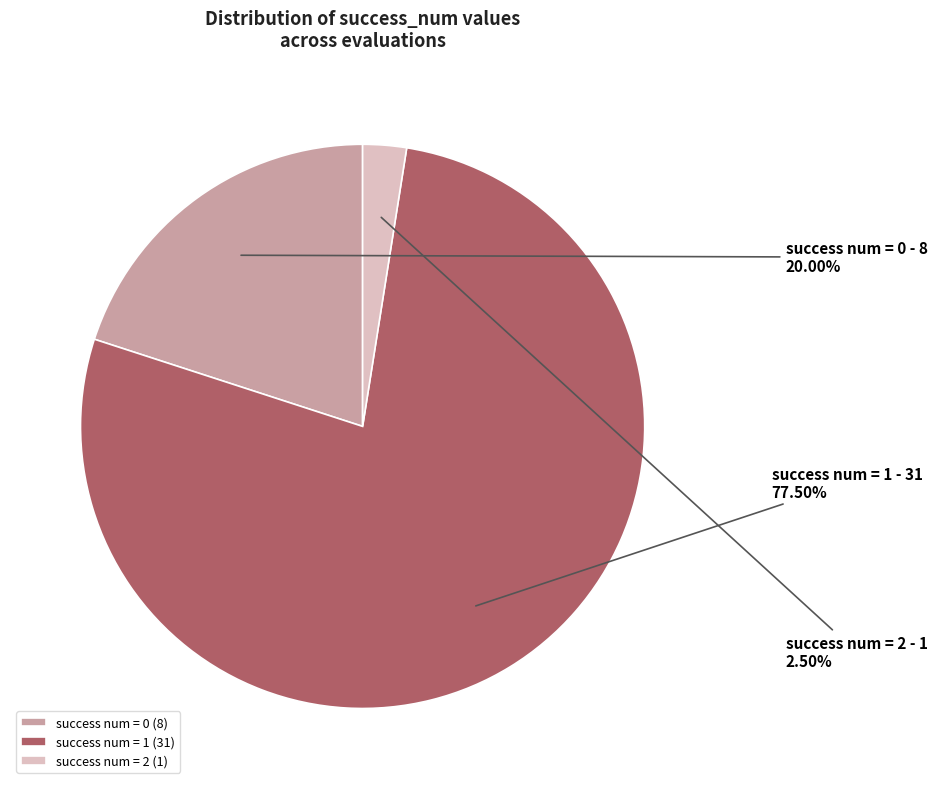

Which has a higher value, success num = 1 or success num = 2?

success num = 1